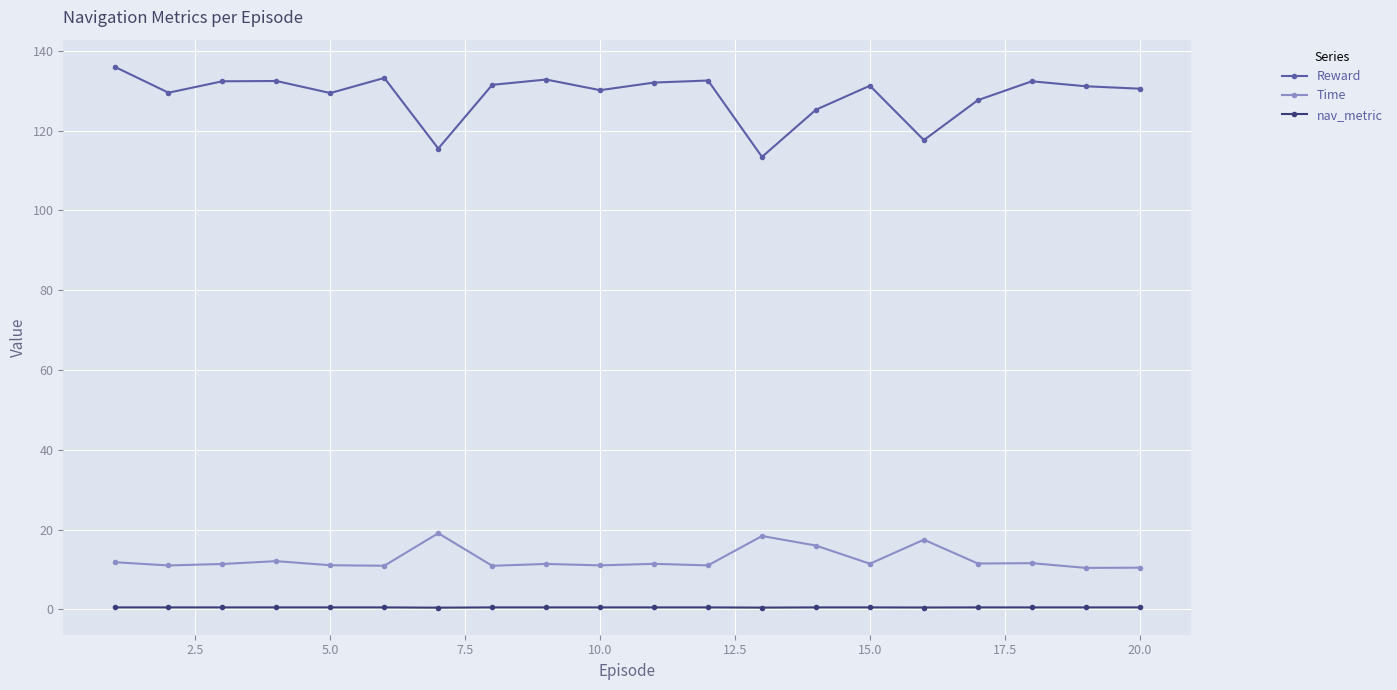

How many lines are shown in the chart?

3